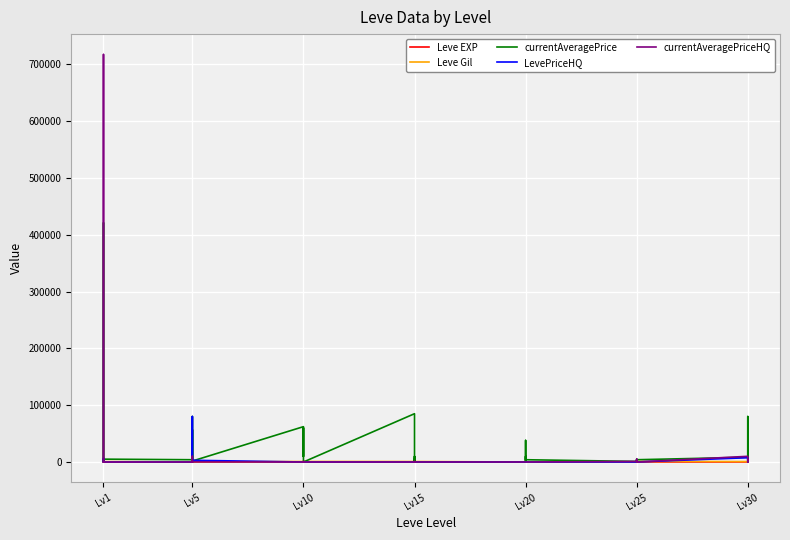

True or false: Leve EXP has a value of 24 at Lv20.

False